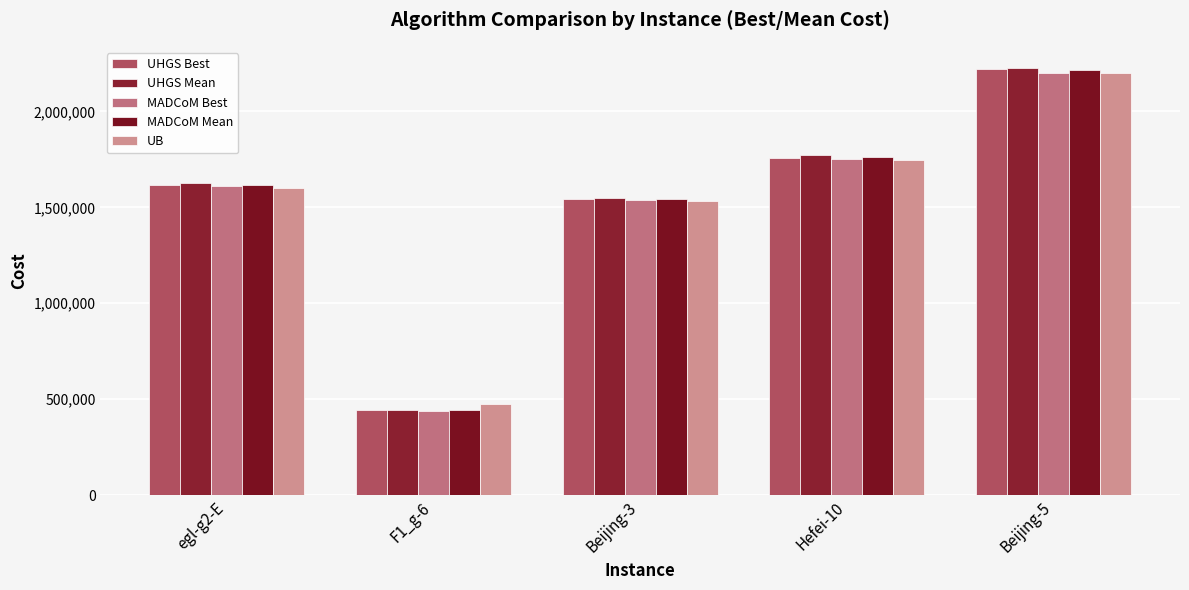

At how many categories does at least one series exceed 1629008?

2